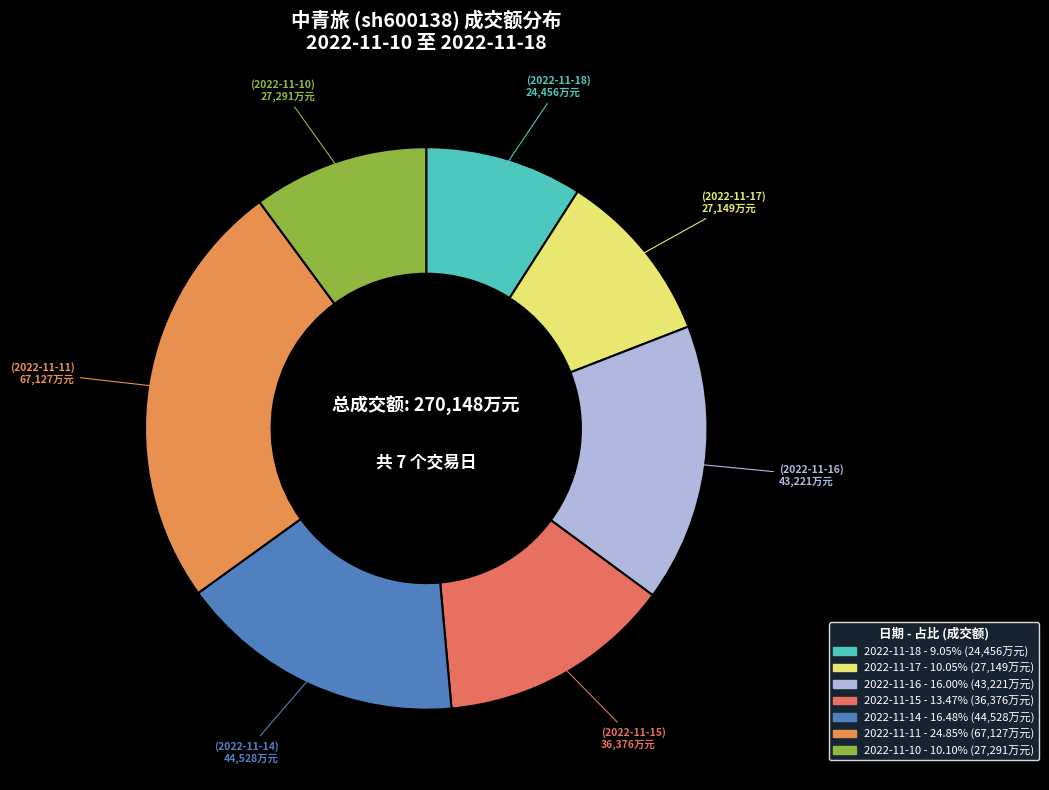

Is there any slice that represents more than half of the pie?

No